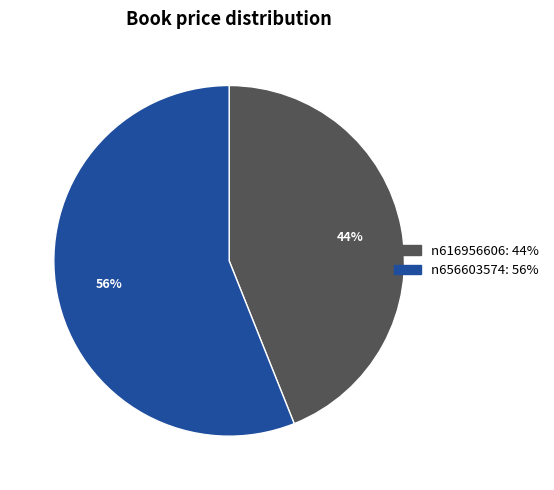

Rank the categories by value from highest to lowest.

n656603574, n616956606